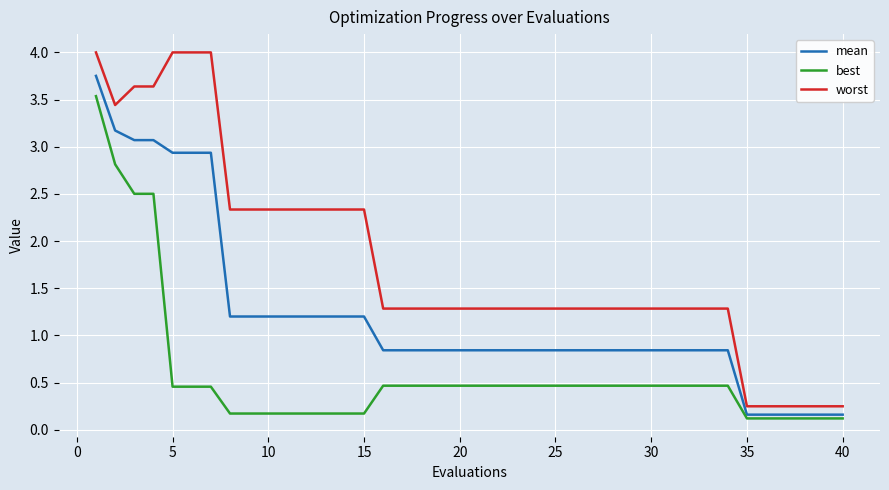

True or false: mean and worst intersect in this chart.

False